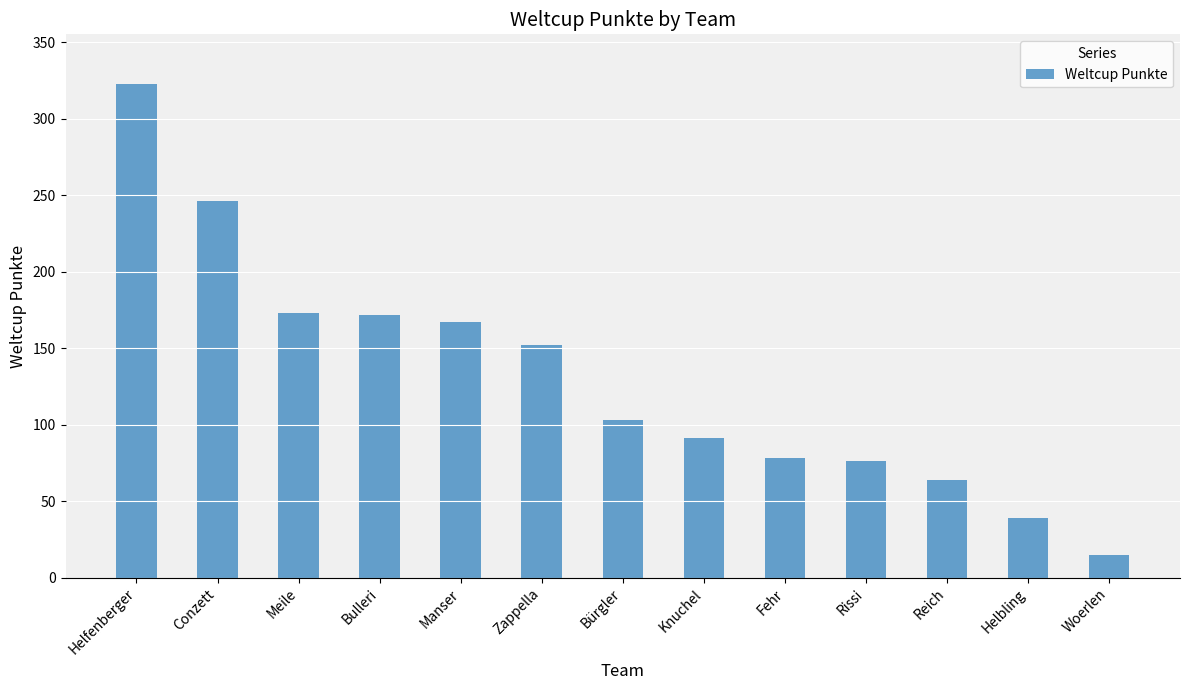

What is the label of the 7th bar from the left?

Bürgler